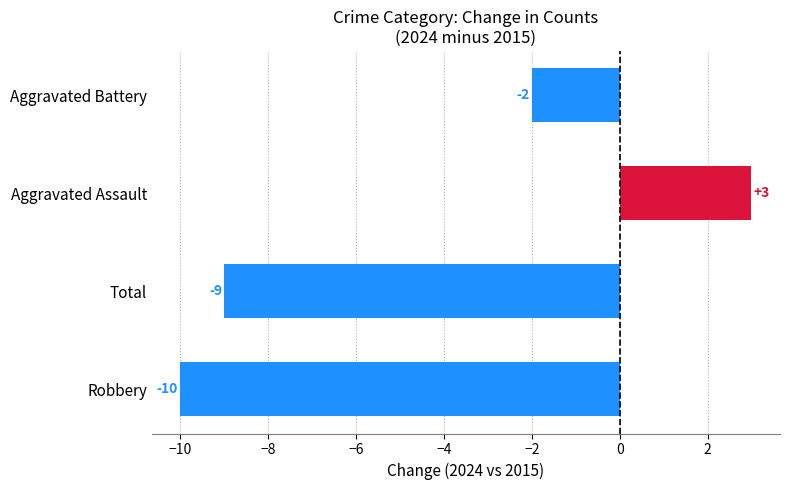

How many values are below -2?

2